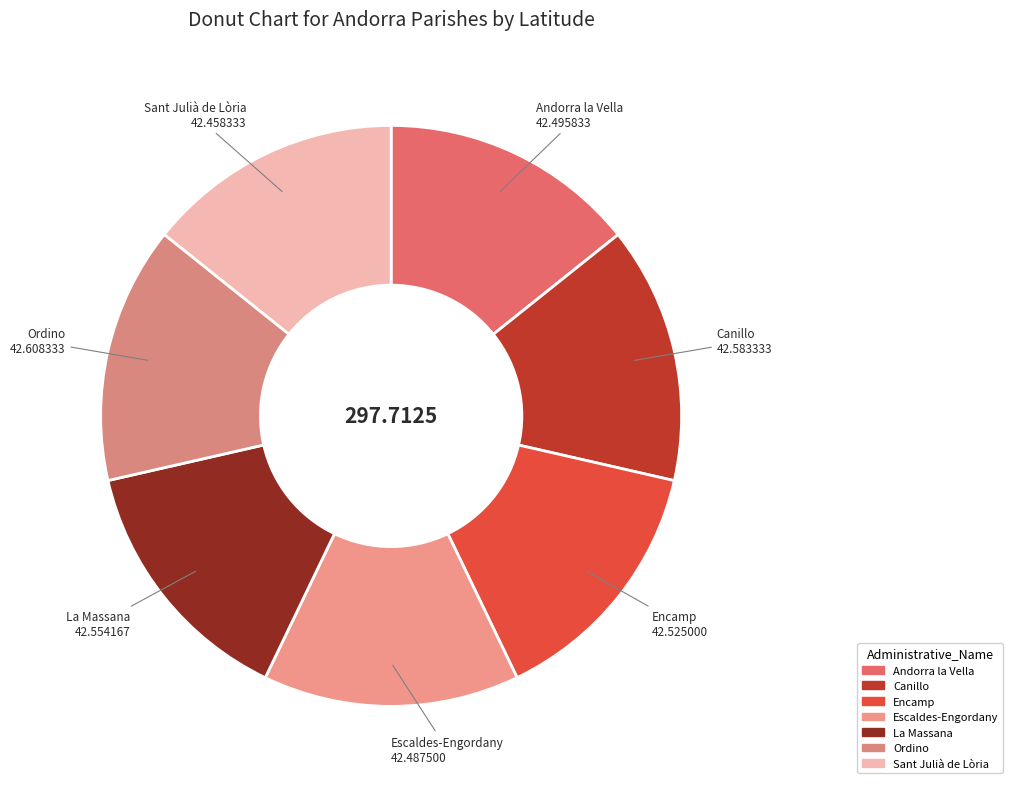

Is Ordino the majority of the pie?

No